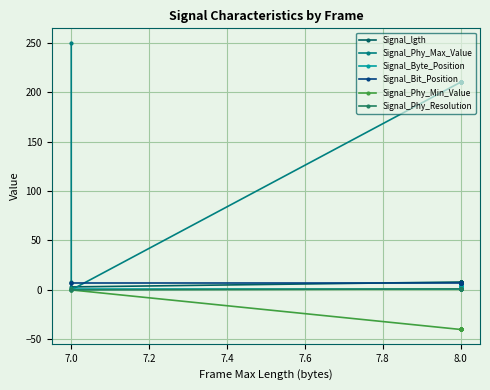

What is the value of the Signal_lgth point at the 6th from the left?

8